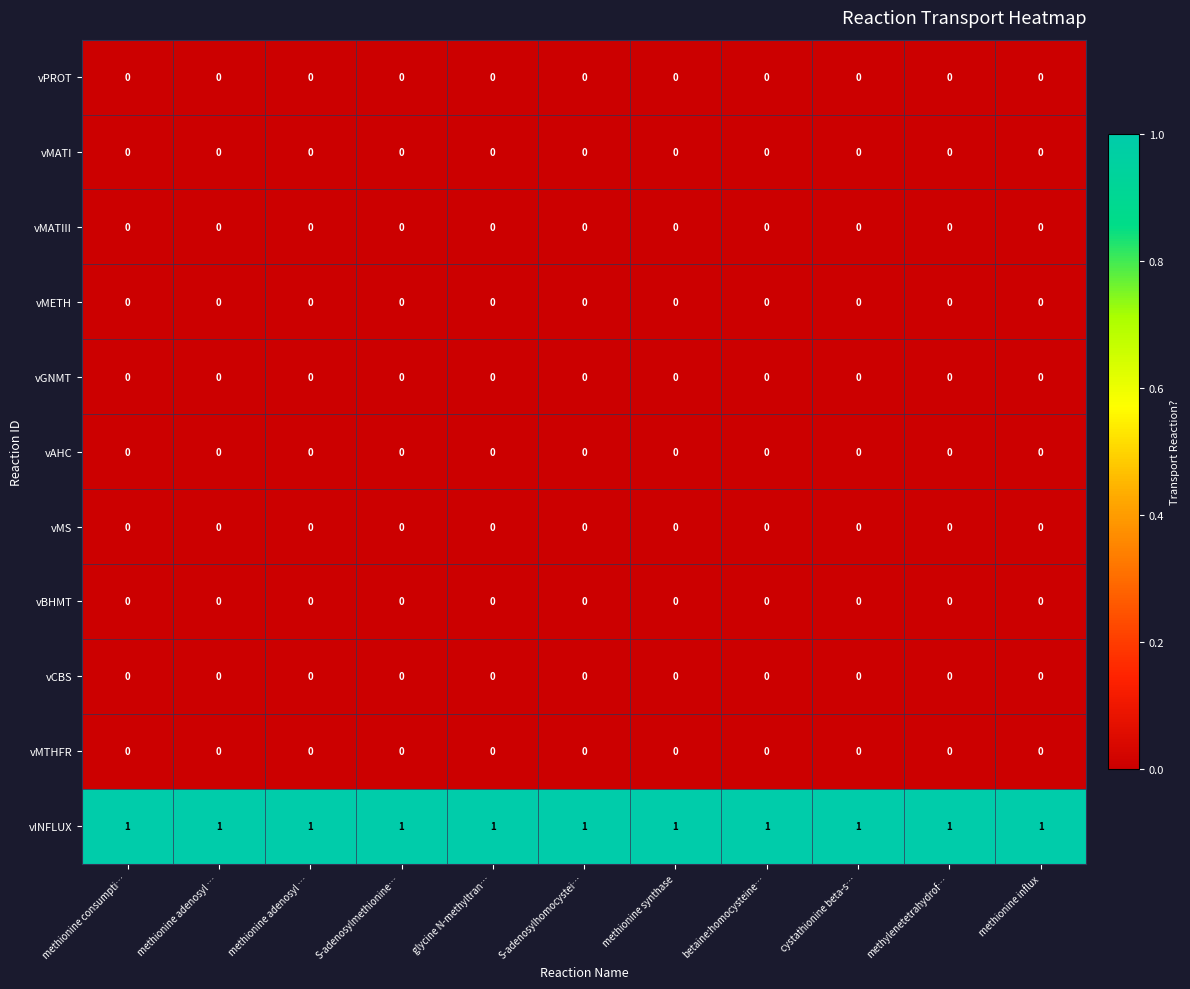

Count the number of categories in the chart.

11